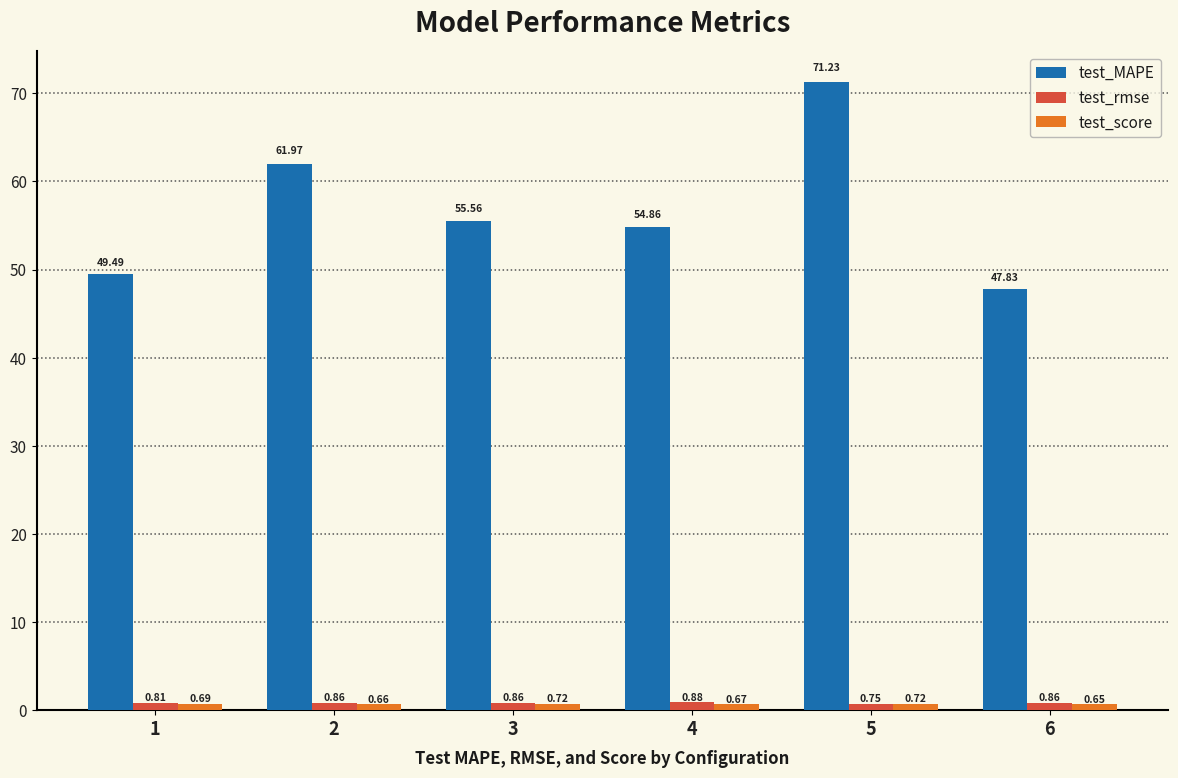

Rank the categories by test_MAPE value from highest to lowest.

5, 2, 3, 4, 1, 6